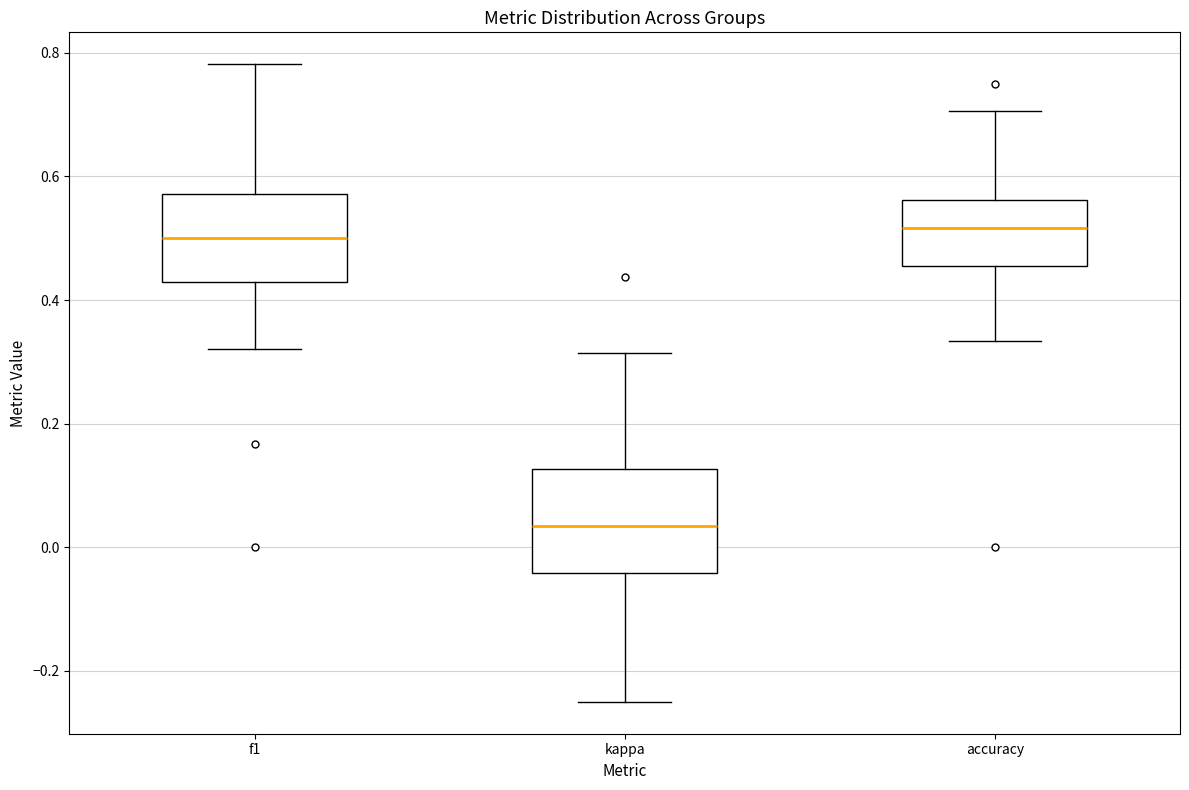

Reading left to right, transcribe this box plot: for each box, give where its median line is, the range the box spans, and where its two whiskers end, as read against the y-axis. The values are not printed on the chart, so give them approximately, as read against the axis.

f1: median 0.50, box 0.42 to 0.58, whiskers 0.32 to 0.78
kappa: median 0.04, box -0.04 to 0.12, whiskers -0.24 to 0.32
accuracy: median 0.52, box 0.46 to 0.56, whiskers 0.34 to 0.70